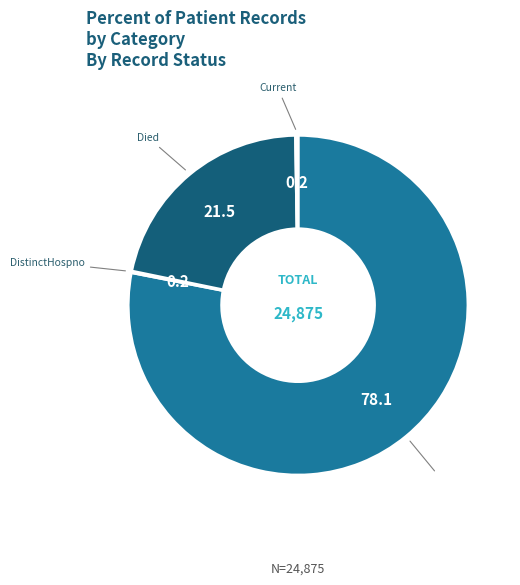

Is there any slice that represents more than half of the pie?

Yes